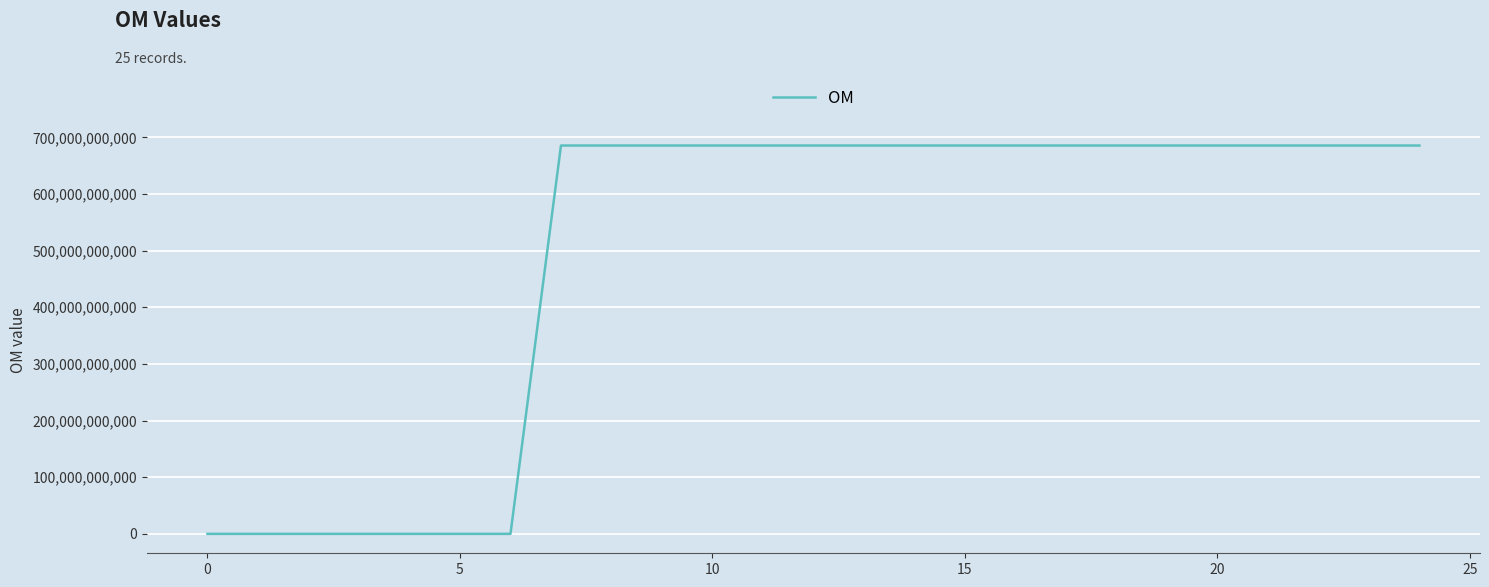

What is the difference between the maximum and minimum values?

685596170117